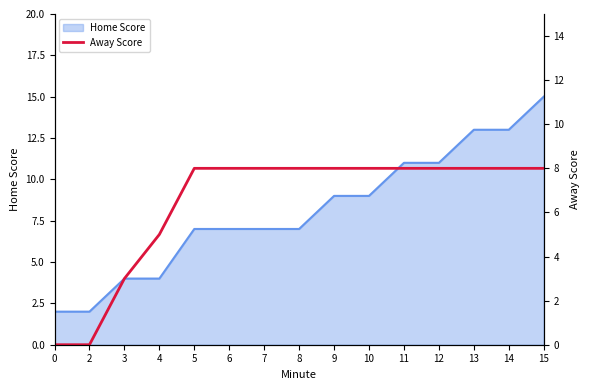

The Home Score series shows 9 at 10. True or false?

True